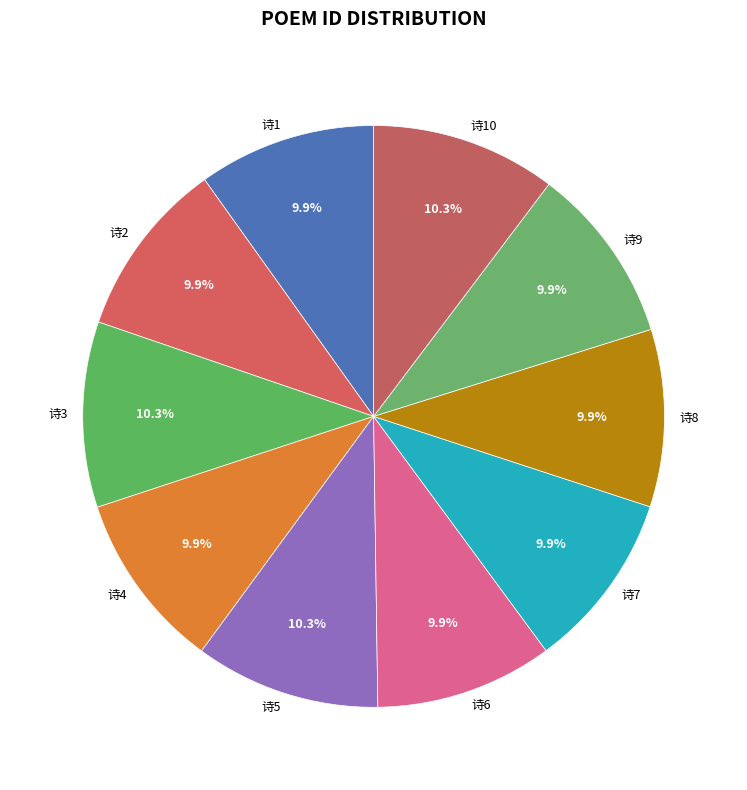

Is 诗1 the majority of the pie?

No